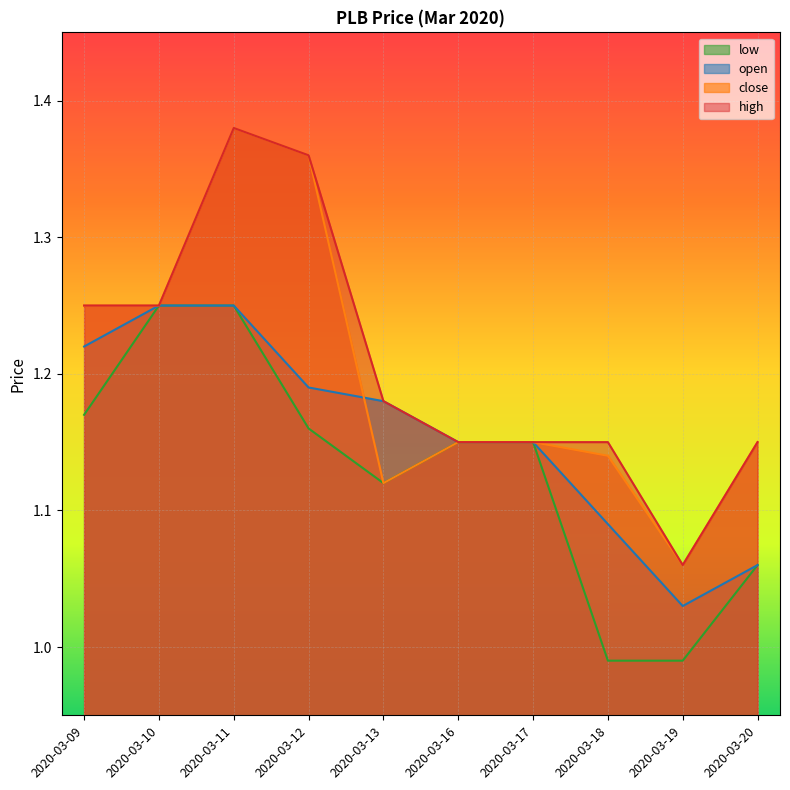

Is the value of low at 2020-03-19 greater than the value of high at 2020-03-16?

No